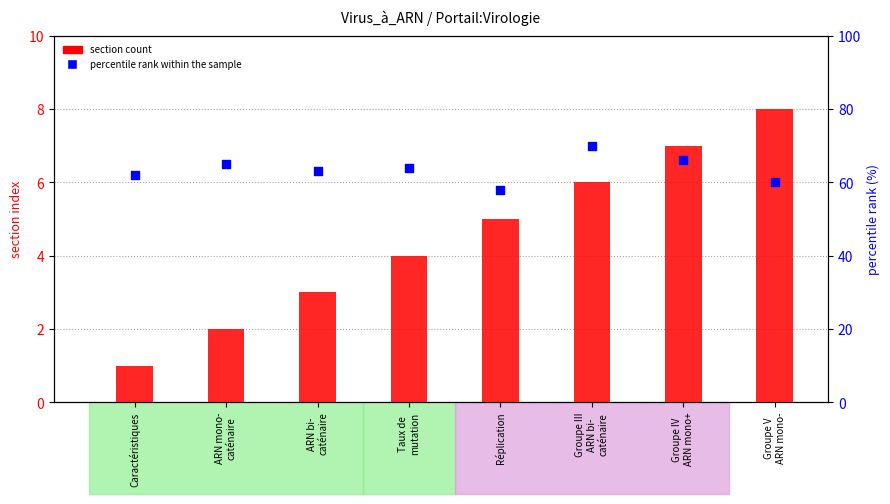

What is the total value across all series at ARN bi-
caténaire?

66